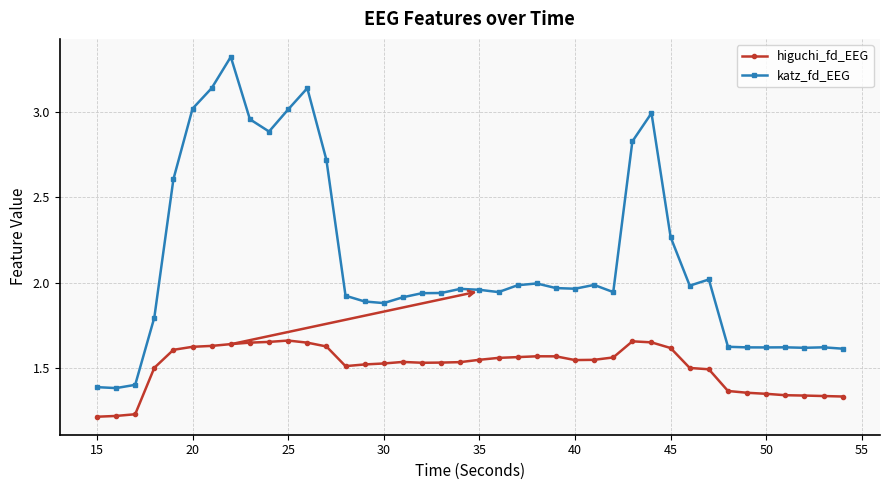

What is the difference between the maximum and second lowest values in the higuchi_fd_EEG series?

0.4